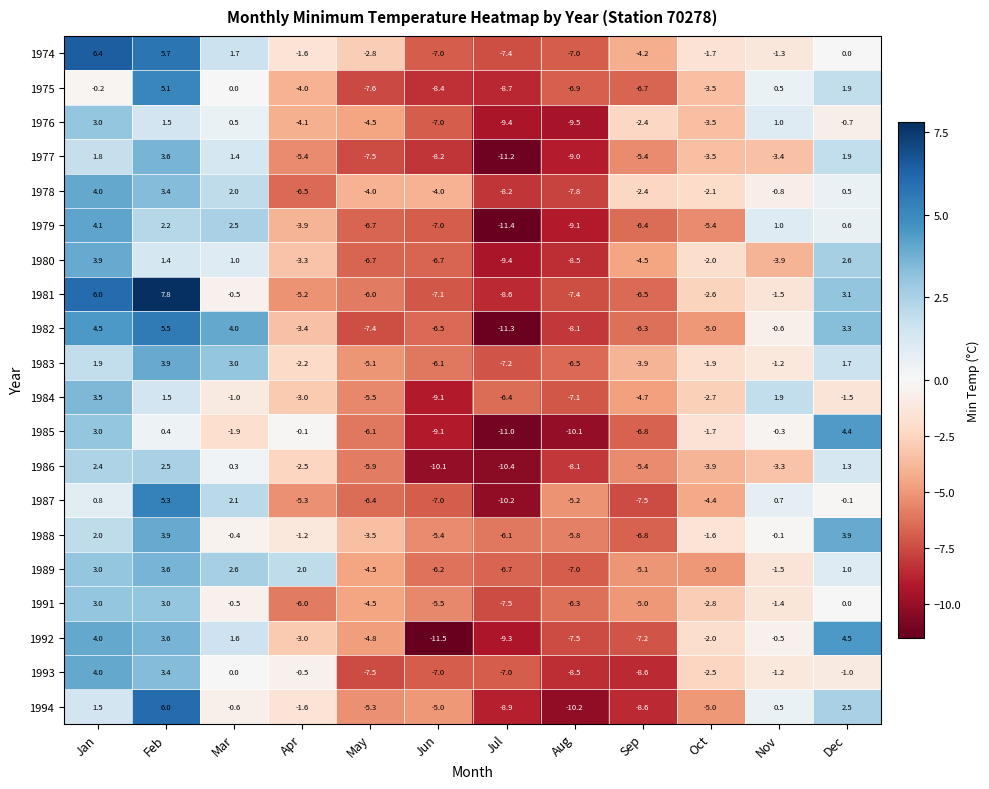

Which category has the lowest value across all series?

Jun